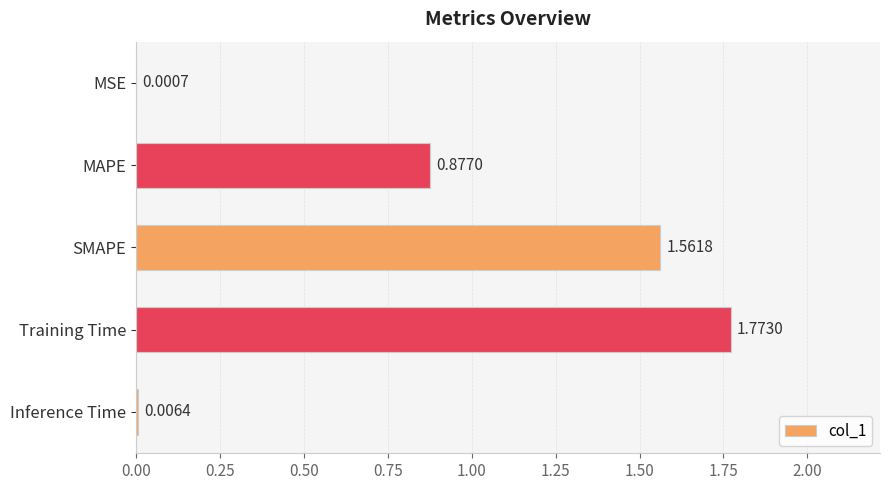

Where is the data nearest to the value 0?

MSE